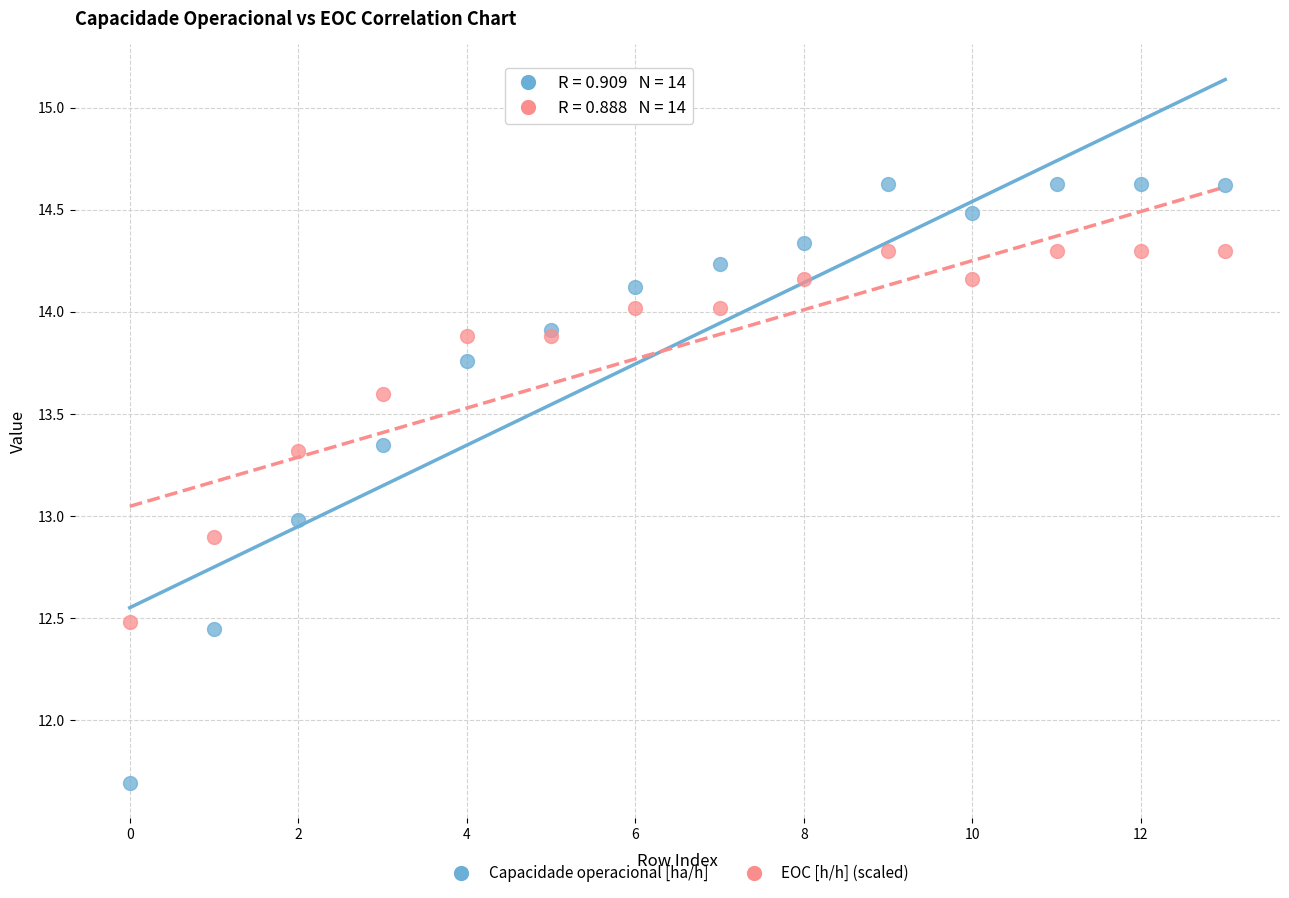

Which series has the largest Y range (max minus min)?

Capacidade operacional [ha/h]